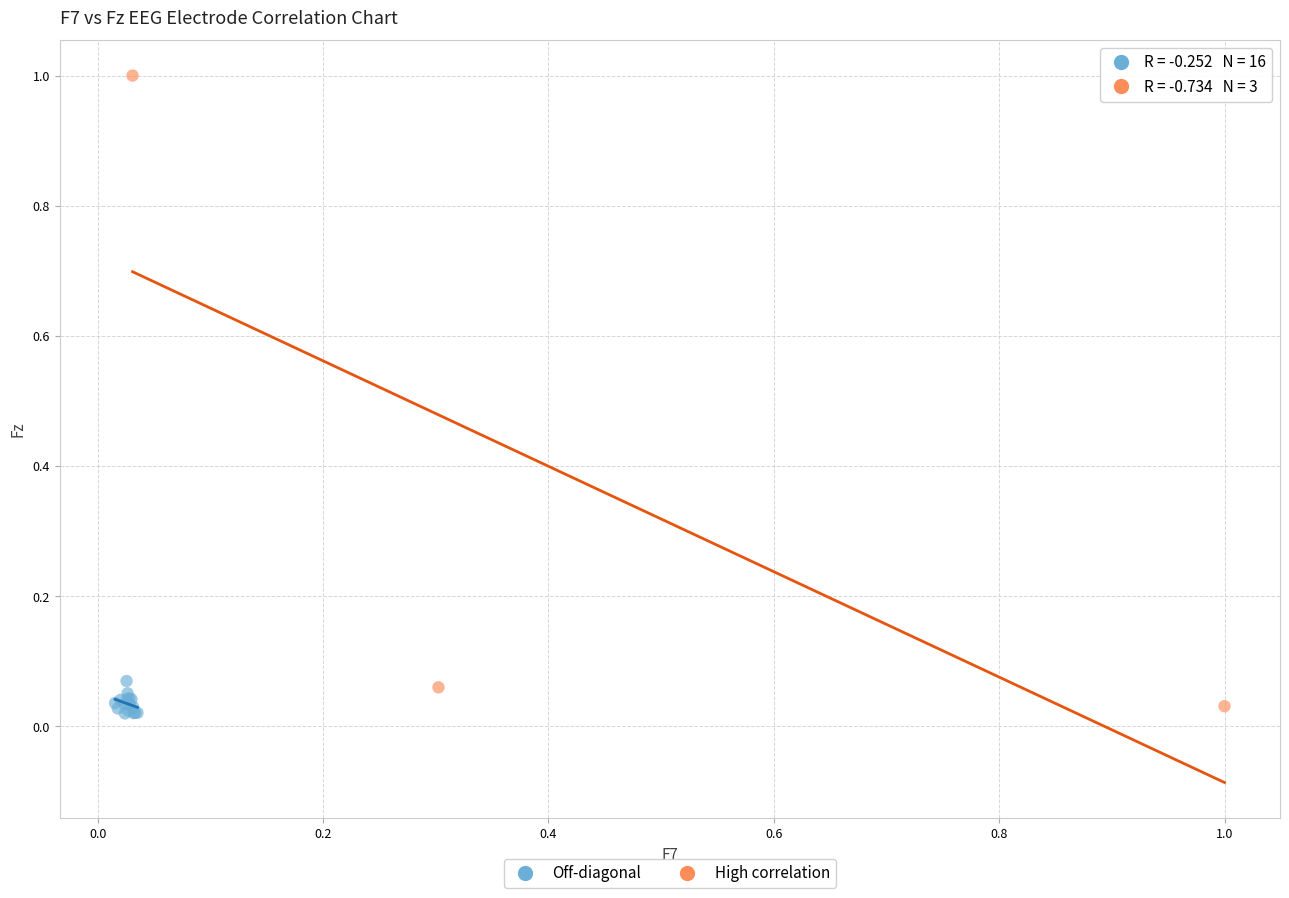

Which series contains the highest Y value?

High correlation